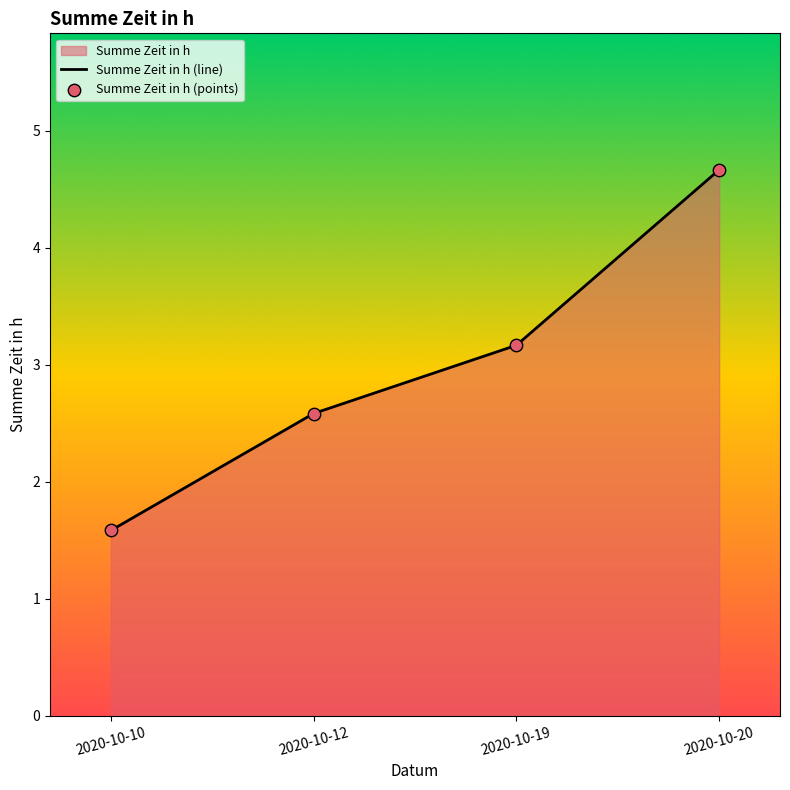

Which category has the lowest value across all series?

2020-10-10